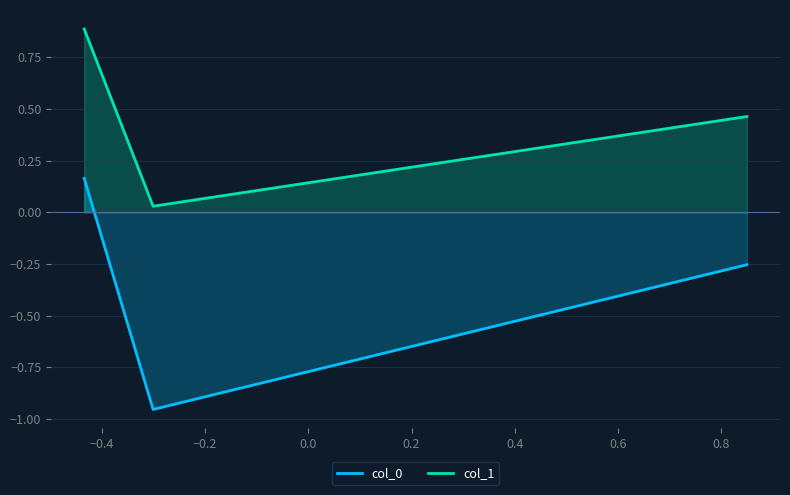

What is the greatest value displayed?

0.9